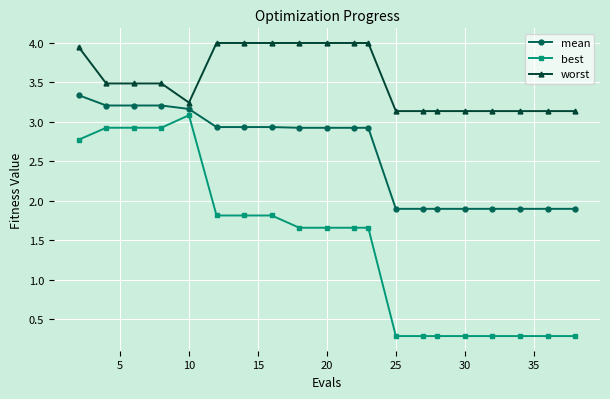

What are all the series names shown in the legend?

mean, best, worst